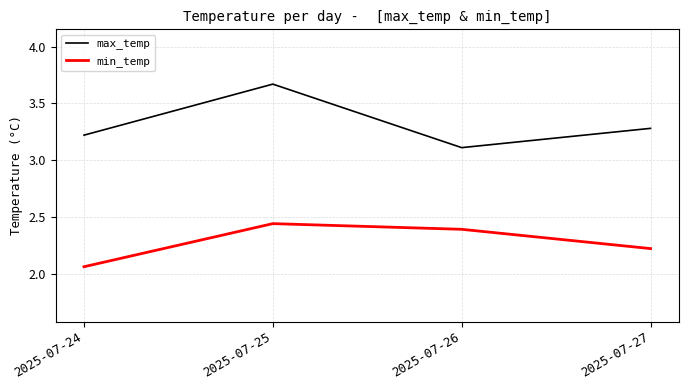

How many categories are shown in the chart?

4